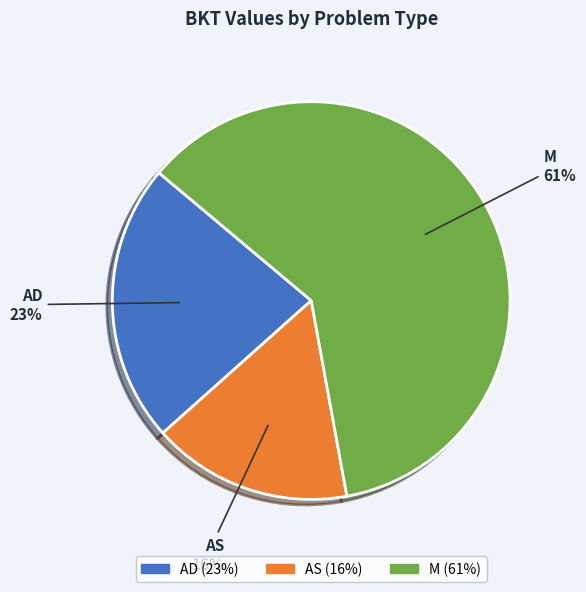

Rank the categories by value from highest to lowest.

M, AD, AS